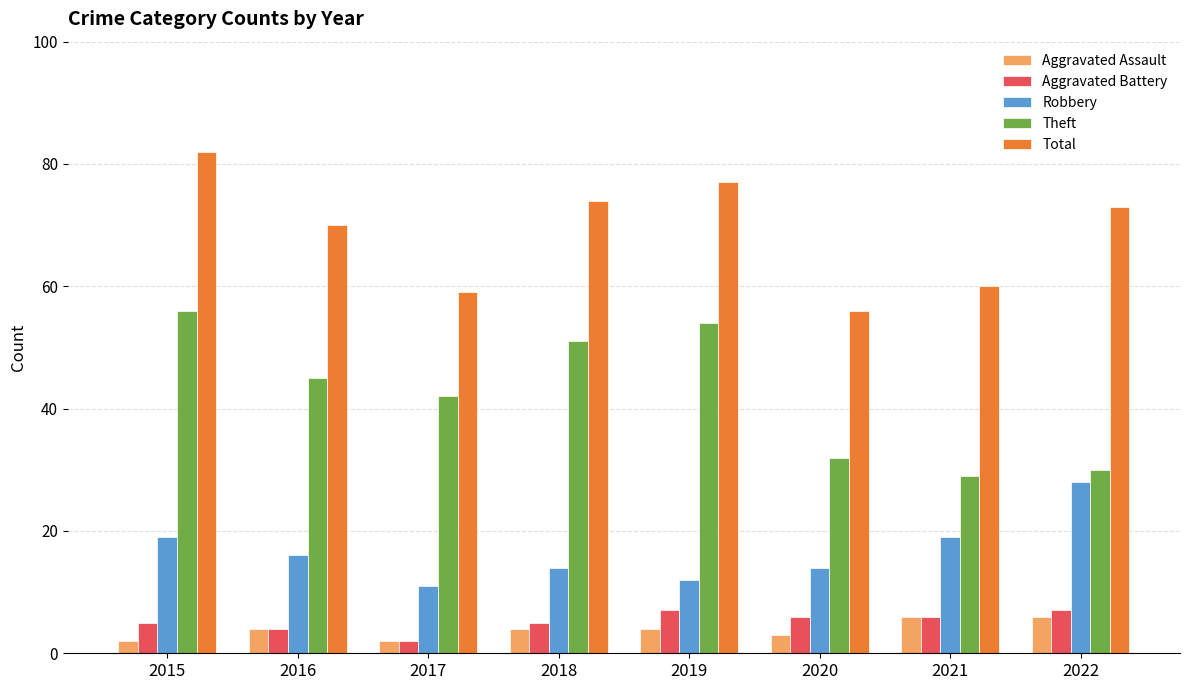

What is the value of the Aggravated Battery bar at the 5th from the left?

7